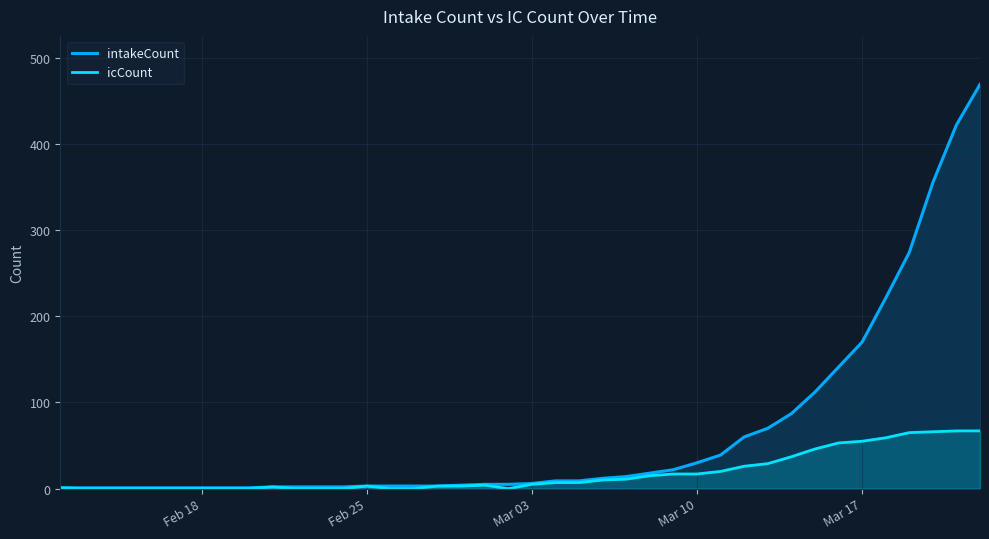

What is the maximum value for icCount?

67